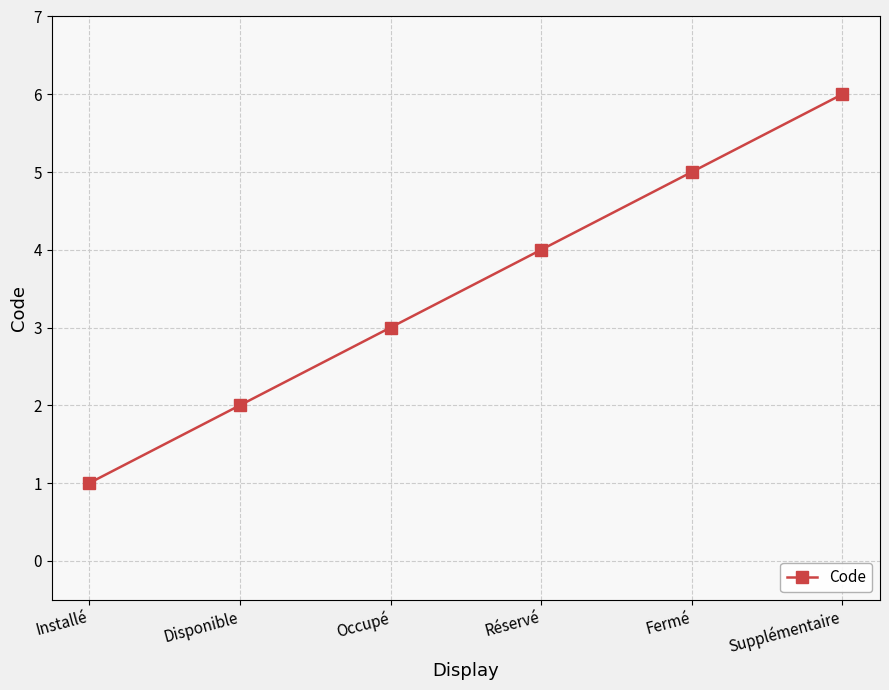

List the labels in order of value, largest first.

Supplémentaire, Fermé, Réservé, Occupé, Disponible, Installé